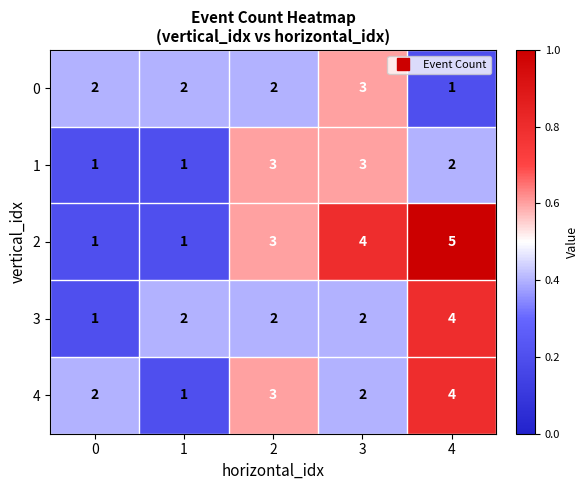

What is the sum of all 4 values?

12